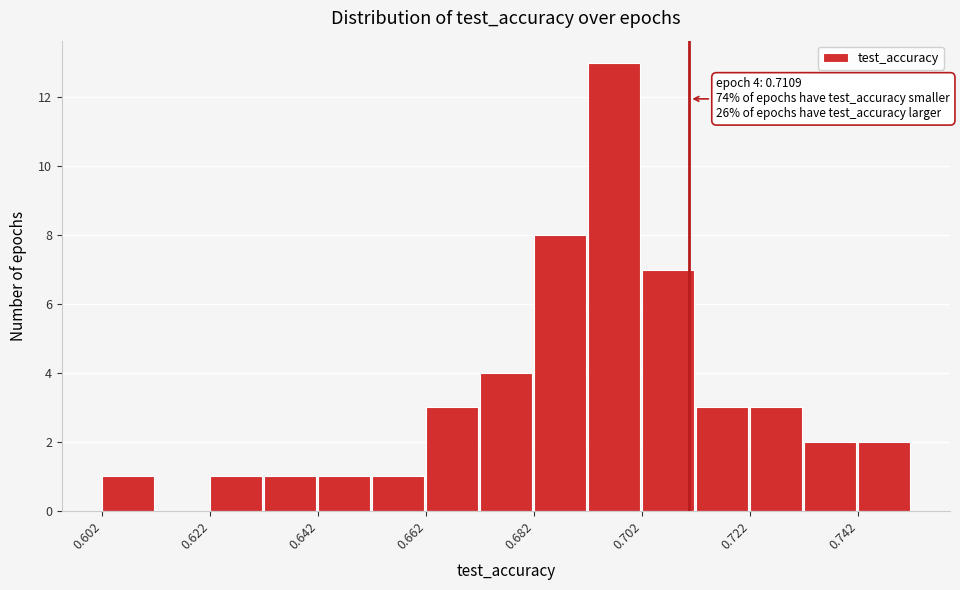

Around what value on the x-axis is the tallest bar? Give the approximate position of its centre, as read against the axis.

0.695